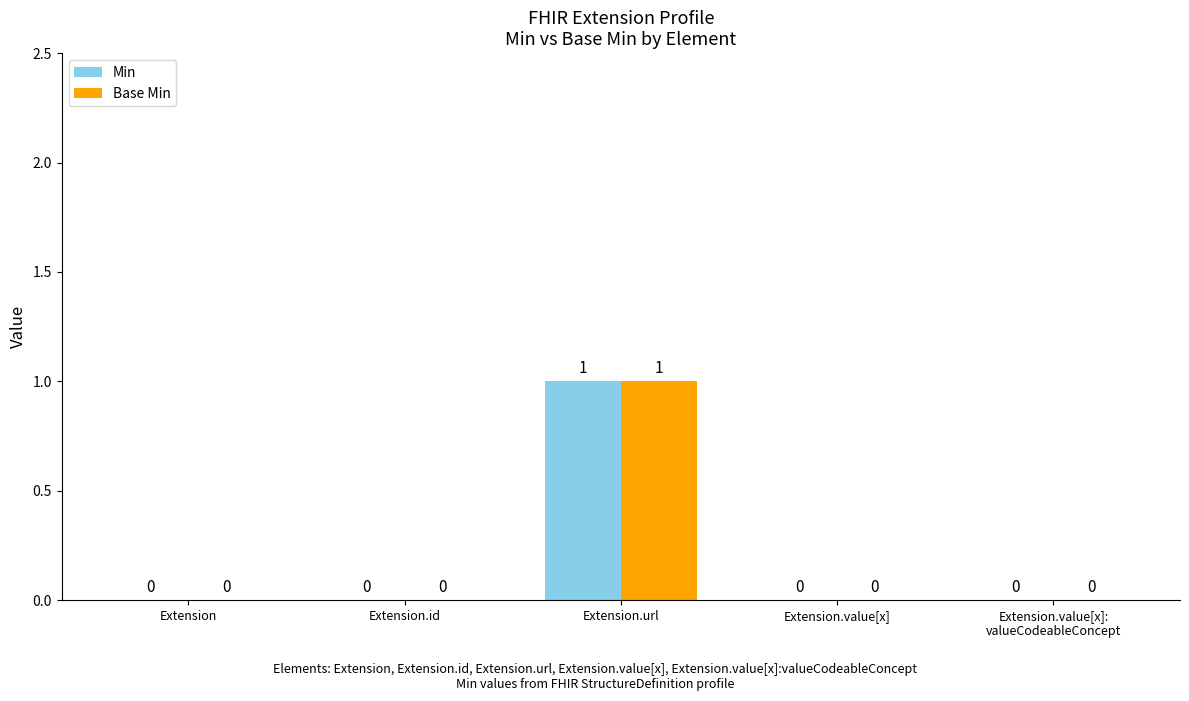

Which label corresponds to the largest value in the chart?

Extension.url